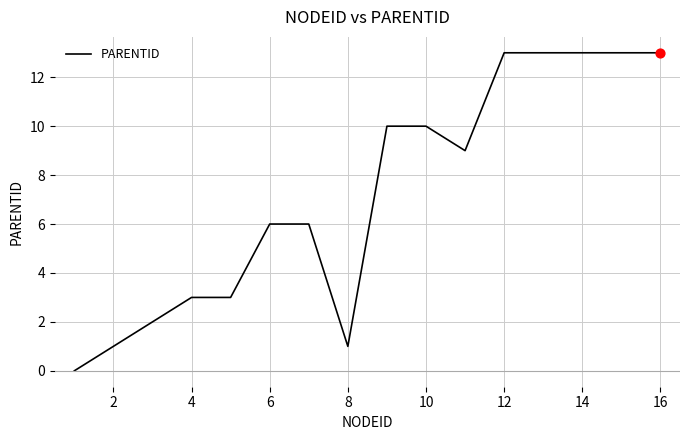

What is the greatest value displayed?

13